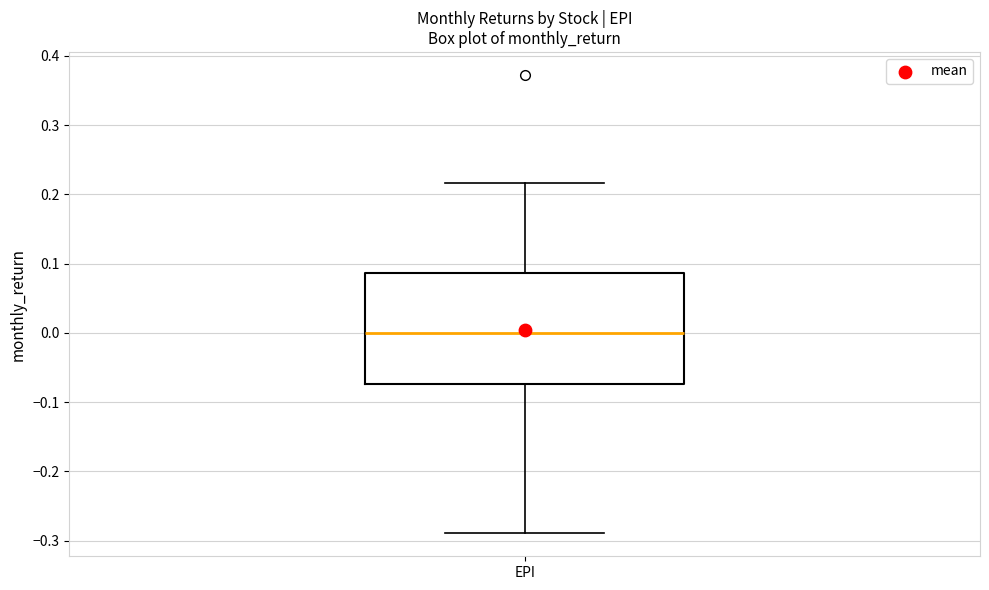

Where does the upper whisker of the box for EPI end on the y-axis? The values are not printed on the chart, so give them approximately, as read against the axis.

0.22